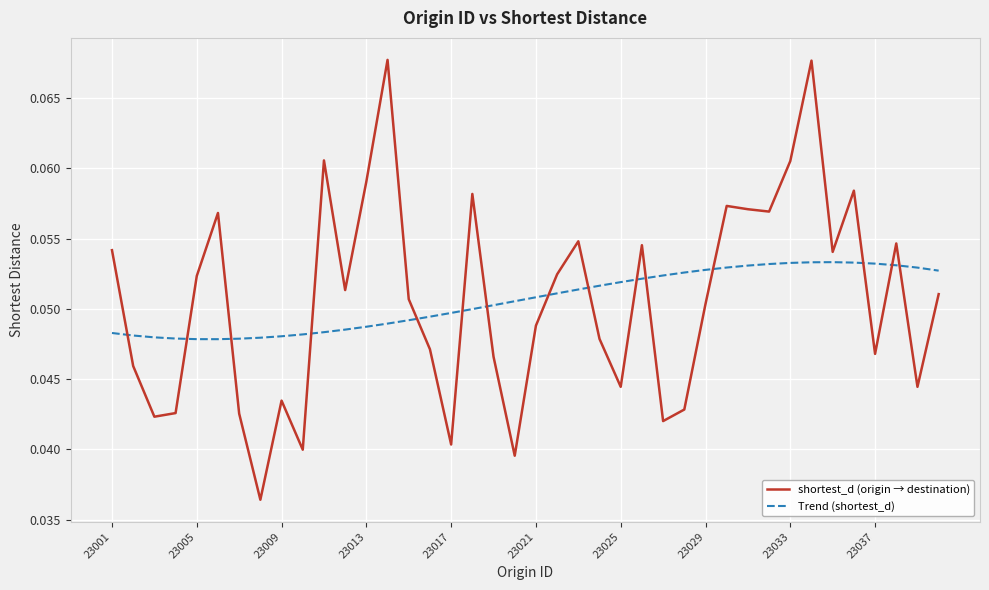

Which series ends up on top after the final intersection of shortest_d (origin → destination) and Trend (shortest_d)?

Trend (shortest_d)